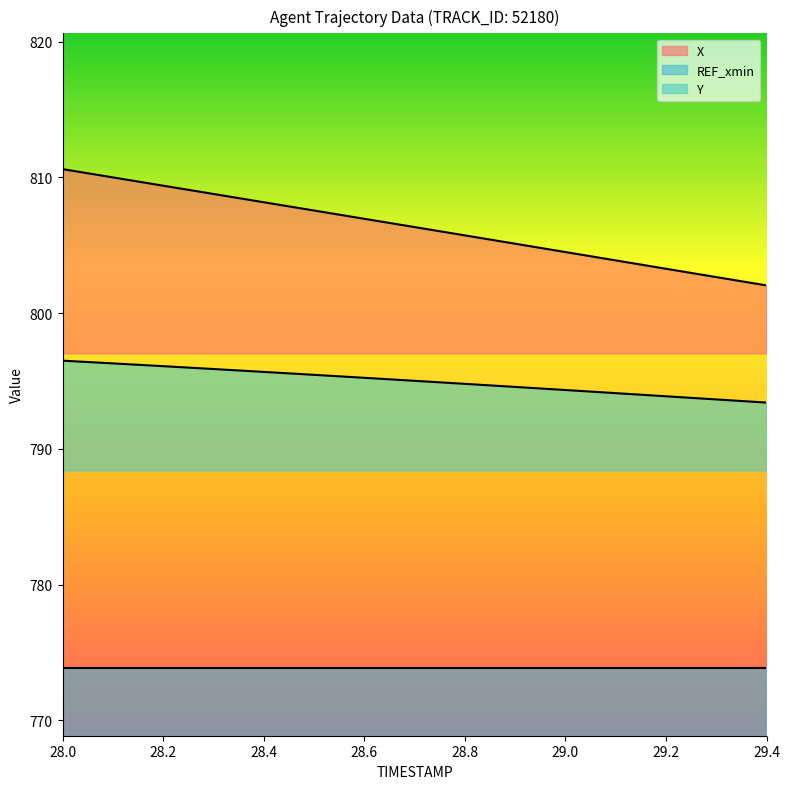

True or false: X and Y intersect in this chart.

False